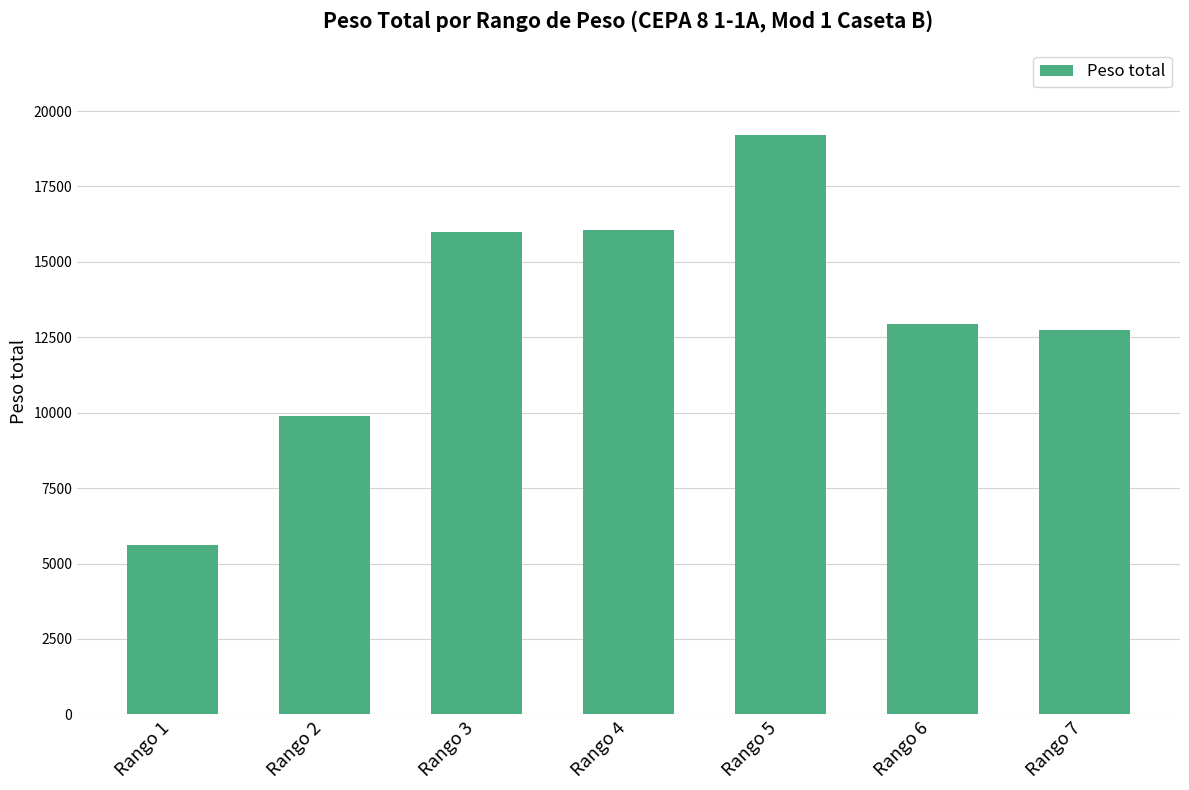

Which label corresponds to the smallest value in the chart?

Rango 1